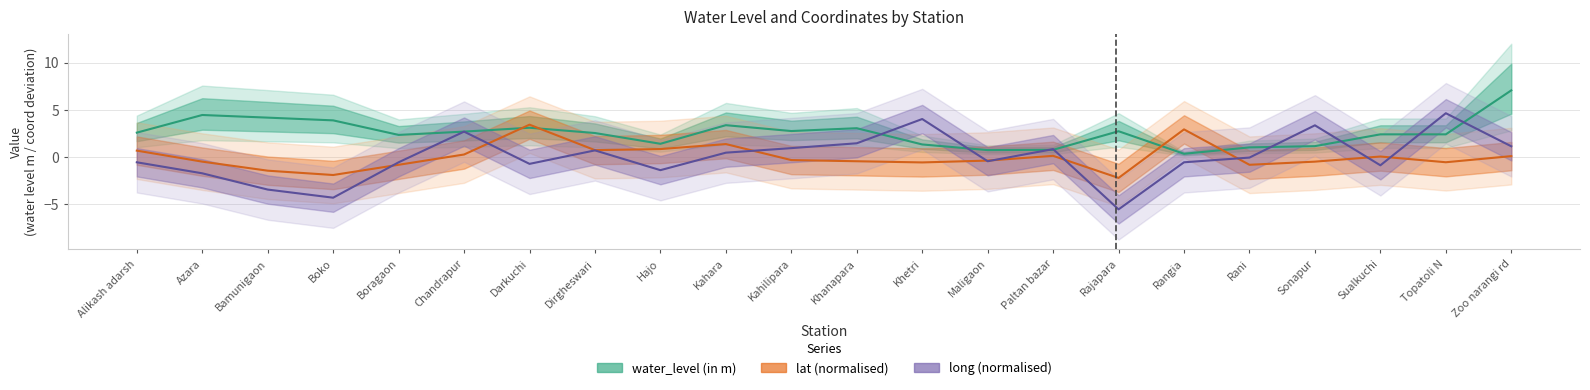

Reading left to right, transcribe all the data shown in this chart.

water_level (in m): Alikash adarsh=2.6	Azara=4.5	Bamunigaon=4.2	Boko=3.9	Boragaon=2.3	Chandrapur=2.7	Darkuchi=3.1	Dirgheswari=2.5	Hajo=1.4	Kahara=3.4	Kahilipara=2.8	Khanapara=3.0	Khetri=1.3	Maligaon=0.7	Paltan bazar=0.8	Rajapara=2.7	Rangia=0.3	Rani=1.0	Sonapur=1.1	Sualkuchi=2.4	Topatoli N=2.4	Zoo narangi rd=7.1
lat (normalised): Alikash adarsh=0.7	Azara=-0.5	Bamunigaon=-1.4	Boko=-1.9	Boragaon=-0.8	Chandrapur=0.3	Darkuchi=3.4	Dirgheswari=0.7	Hajo=0.8	Kahara=1.4	Kahilipara=-0.3	Khanapara=-0.4	Khetri=-0.6	Maligaon=-0.4	Paltan bazar=0.1	Rajapara=-2.2	Rangia=2.9	Rani=-0.8	Sonapur=-0.5	Sualkuchi=0.1	Topatoli N=-0.6	Zoo narangi rd=0.1
long (normalised): Alikash adarsh=-0.6	Azara=-1.7	Bamunigaon=-3.4	Boko=-4.3	Boragaon=-0.6	Chandrapur=2.7	Darkuchi=-0.7	Dirgheswari=0.7	Hajo=-1.4	Kahara=0.5	Kahilipara=0.9	Khanapara=1.5	Khetri=4.0	Maligaon=-0.4	Paltan bazar=0.8	Rajapara=-5.5	Rangia=-0.6	Rani=-0.1	Sonapur=3.4	Sualkuchi=-0.9	Topatoli N=4.6	Zoo narangi rd=1.1